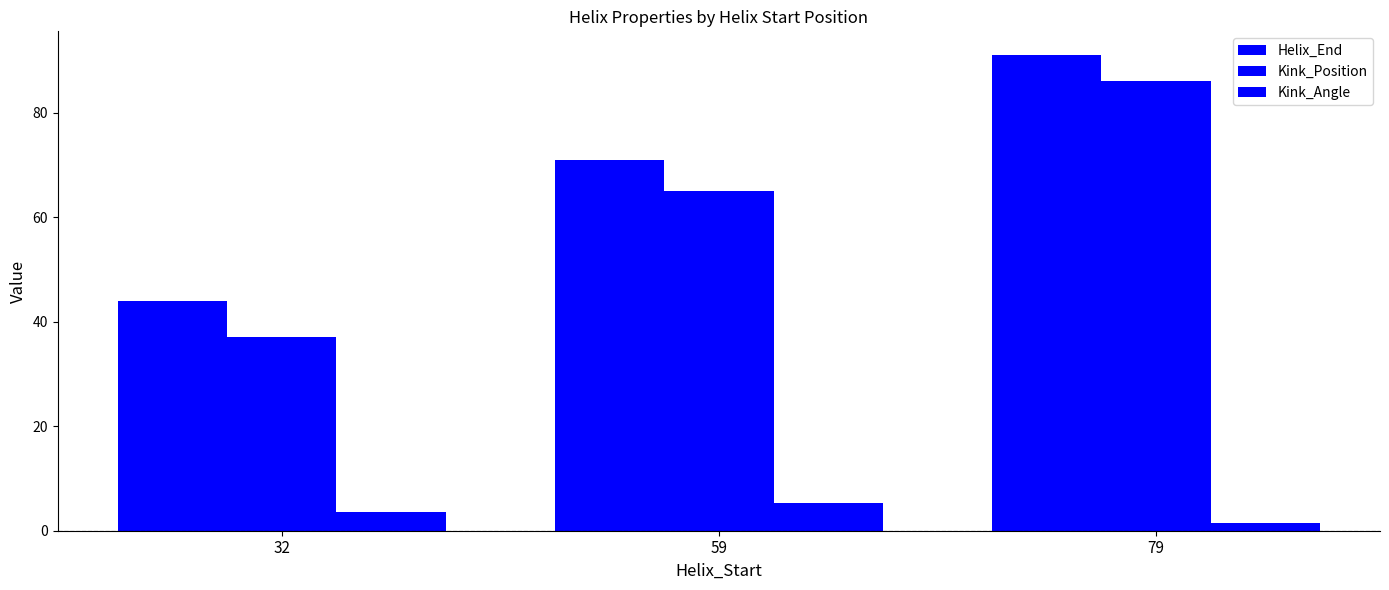

Which series has the widest spread of values?

Kink_Position